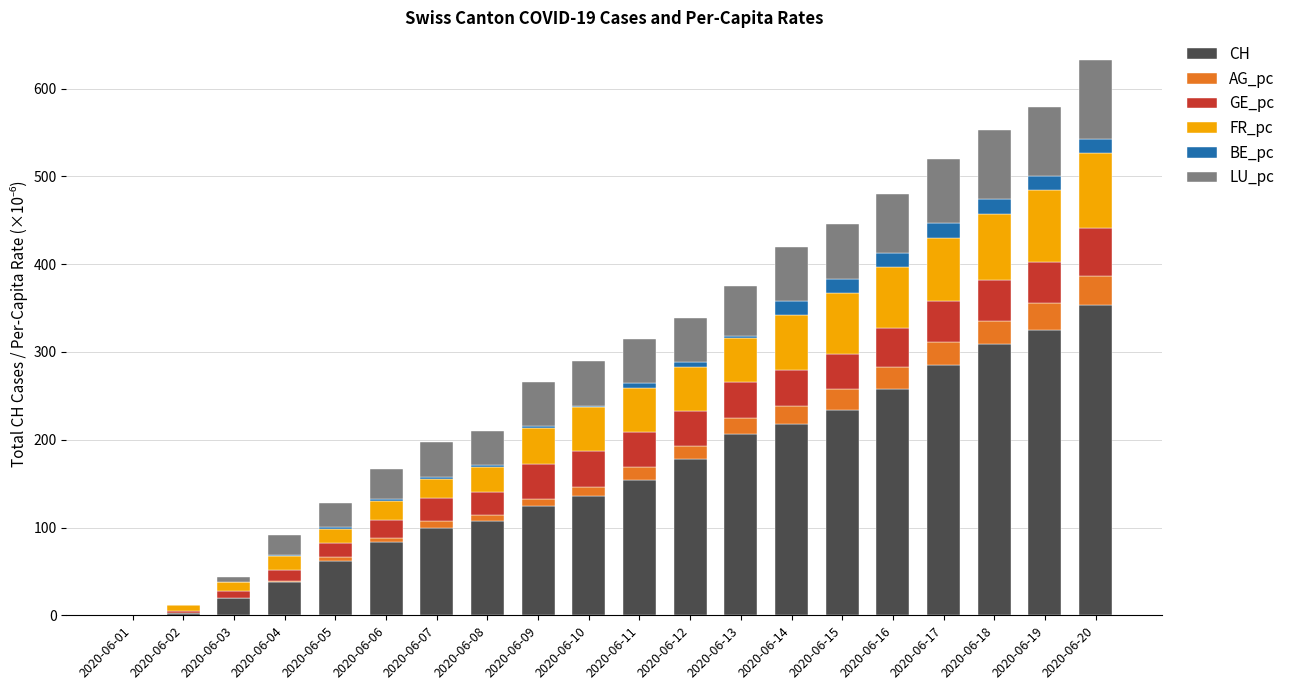

What is the total value across all series at 2020-06-20?

632.5